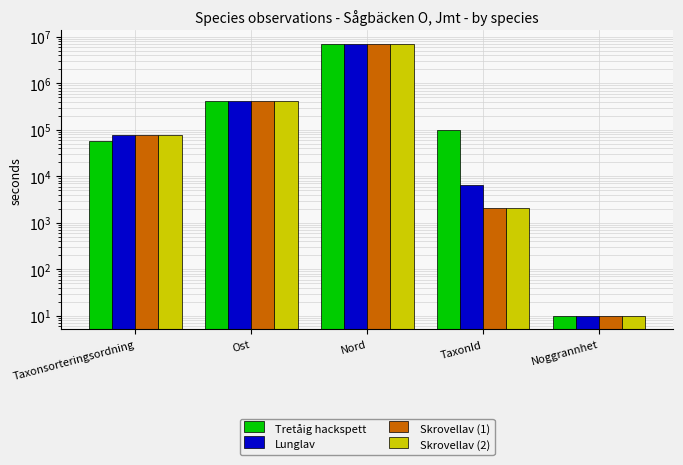

Between Taxonsorteringsordning and Ost, which series saw the biggest shift?

Tretåig hackspett